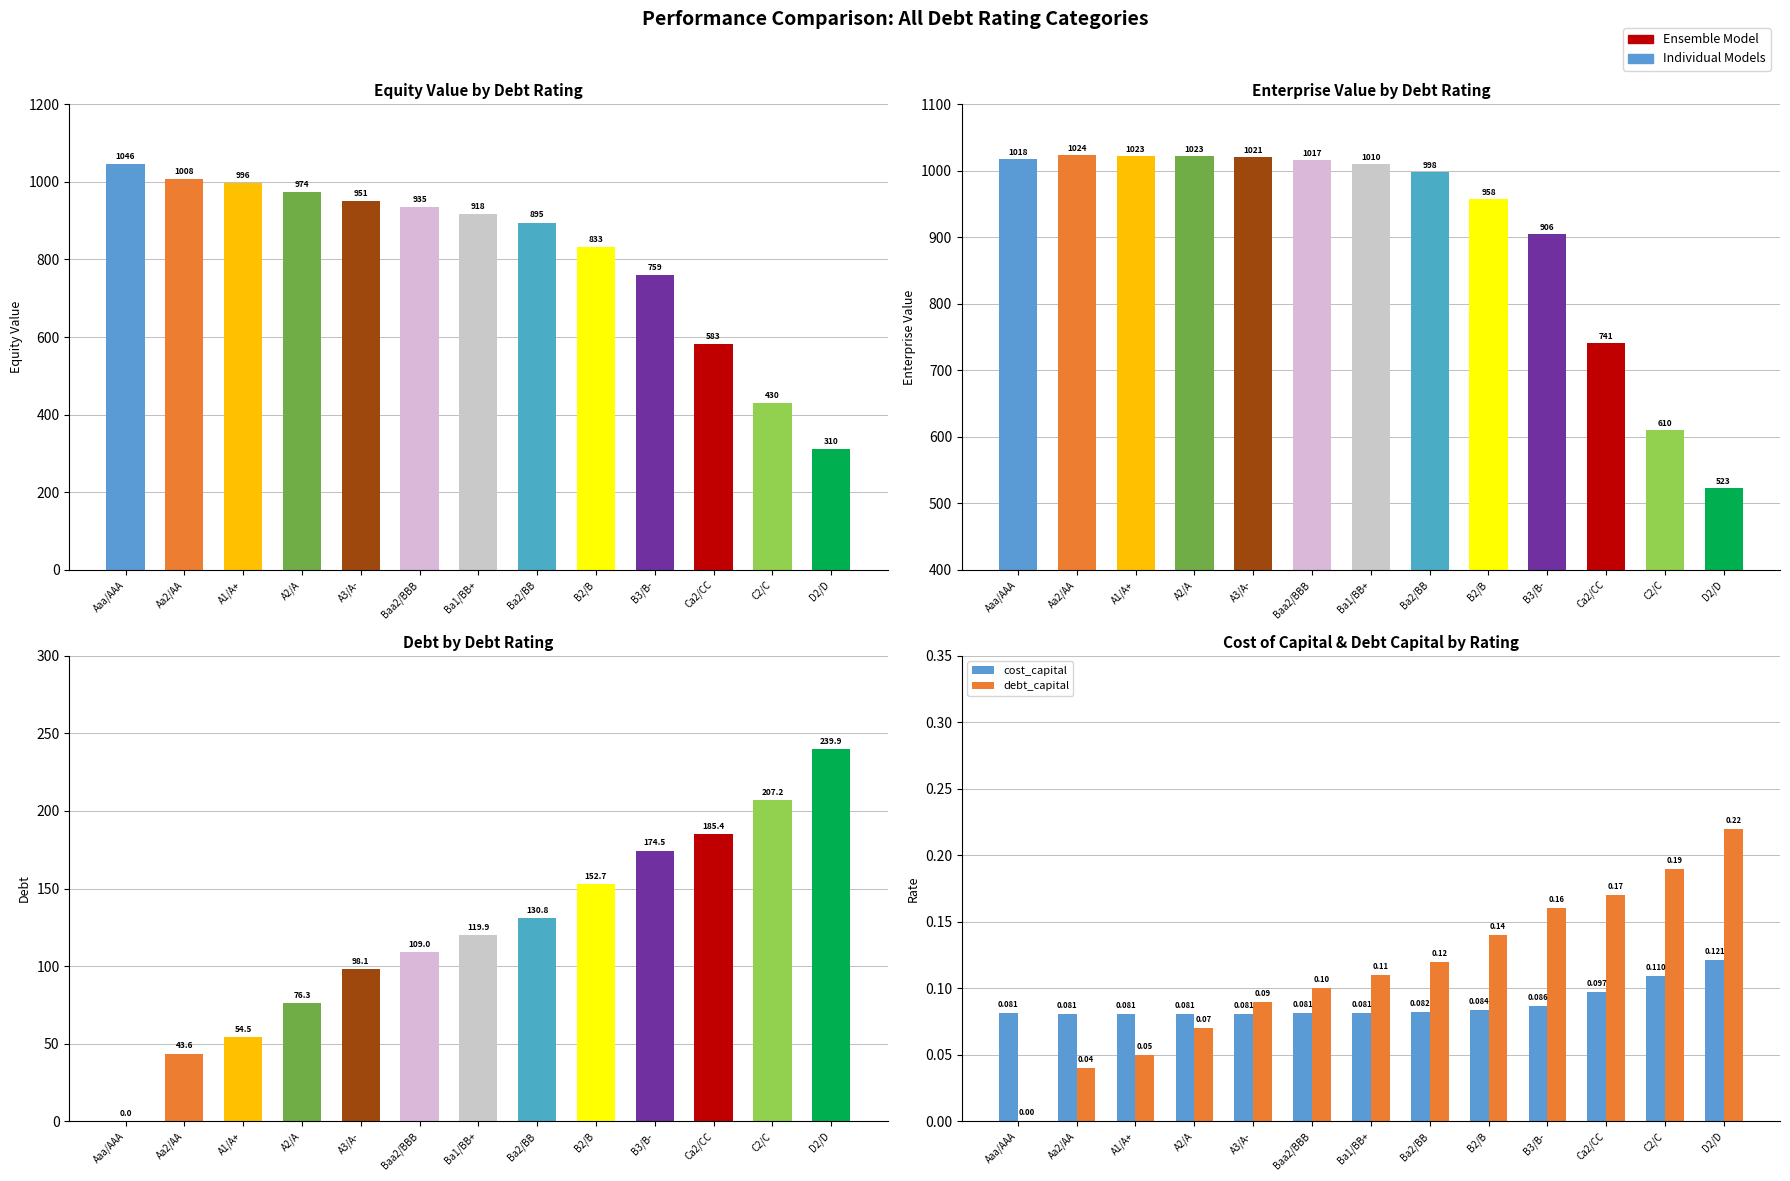

What is the sum of the equity_value values at Ba1/BB+ and Ca2/CC?

1500.9